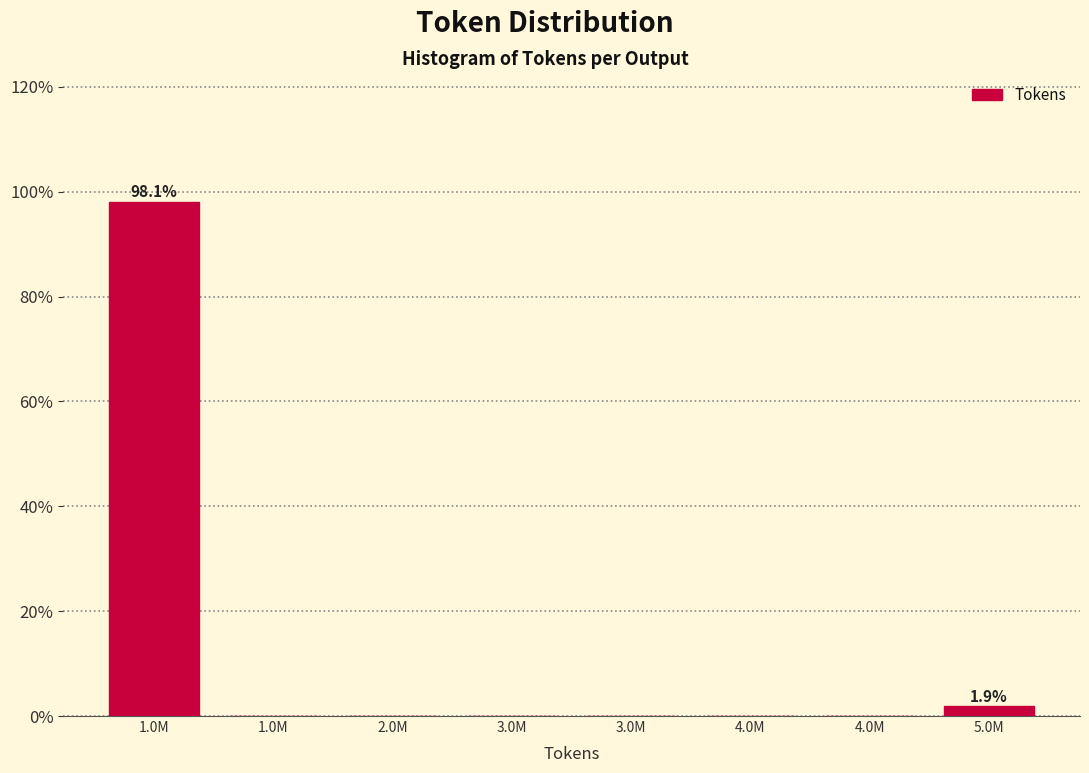

How many series are shown in this chart?

1